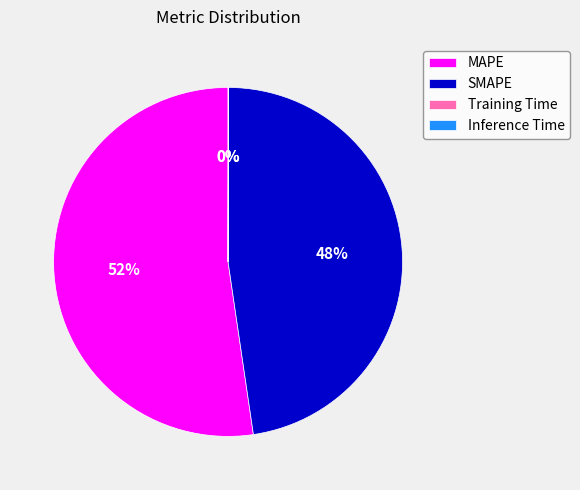

Which category has the biggest portion of the pie?

MAPE